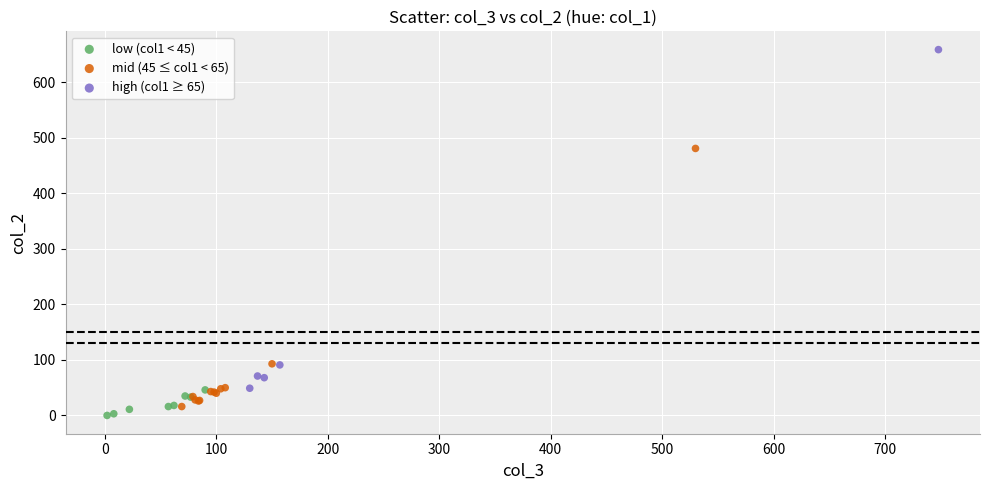

Which series contains the lowest Y value?

low (col1 < 45)